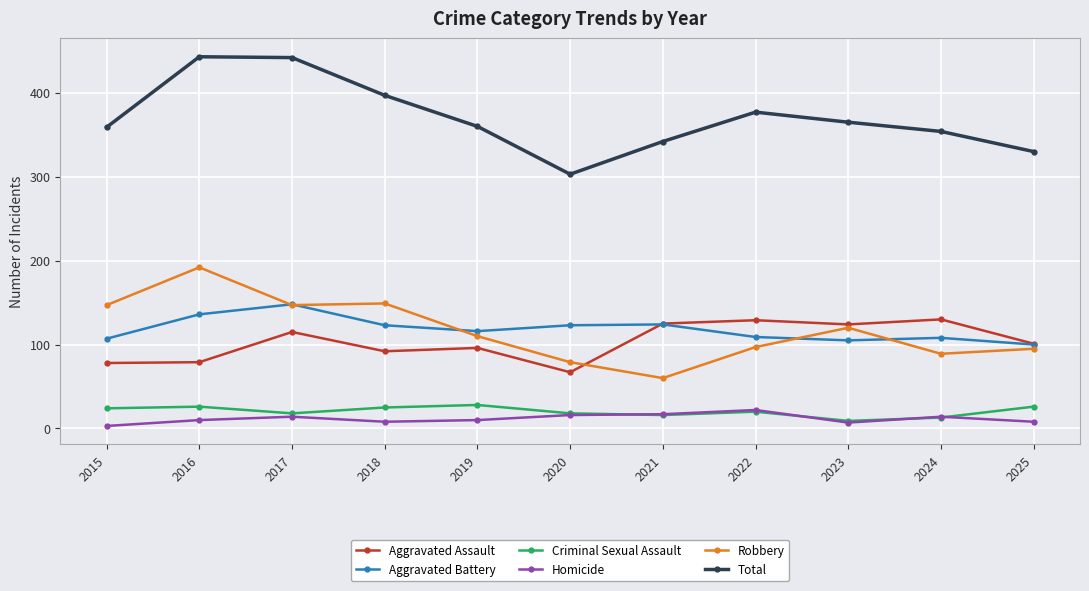

True or false: Aggravated Battery has a value of 63 at 2015.

False